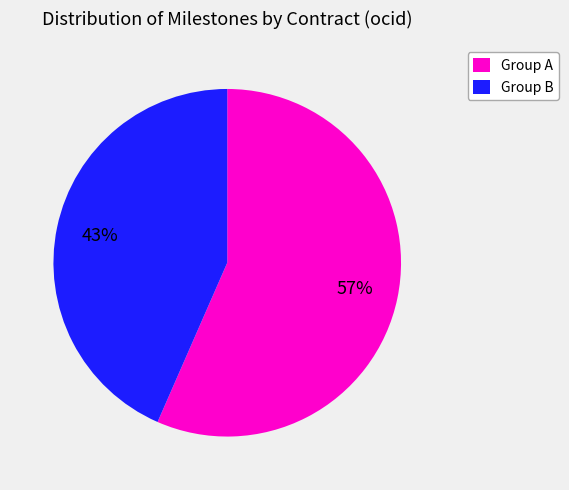

How many segments does this pie chart have?

2